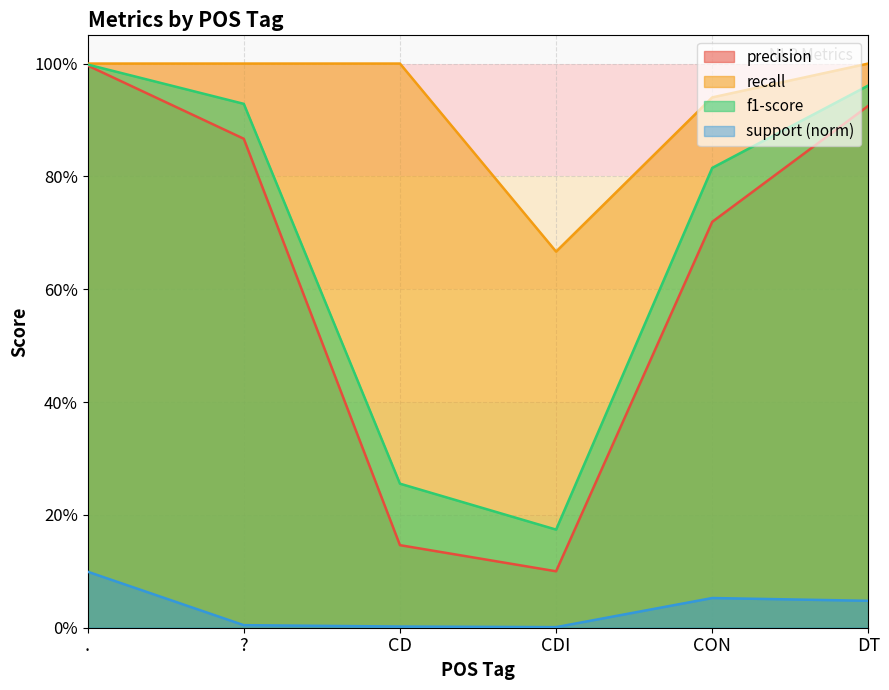

What is the sum of all recall values?

5.6